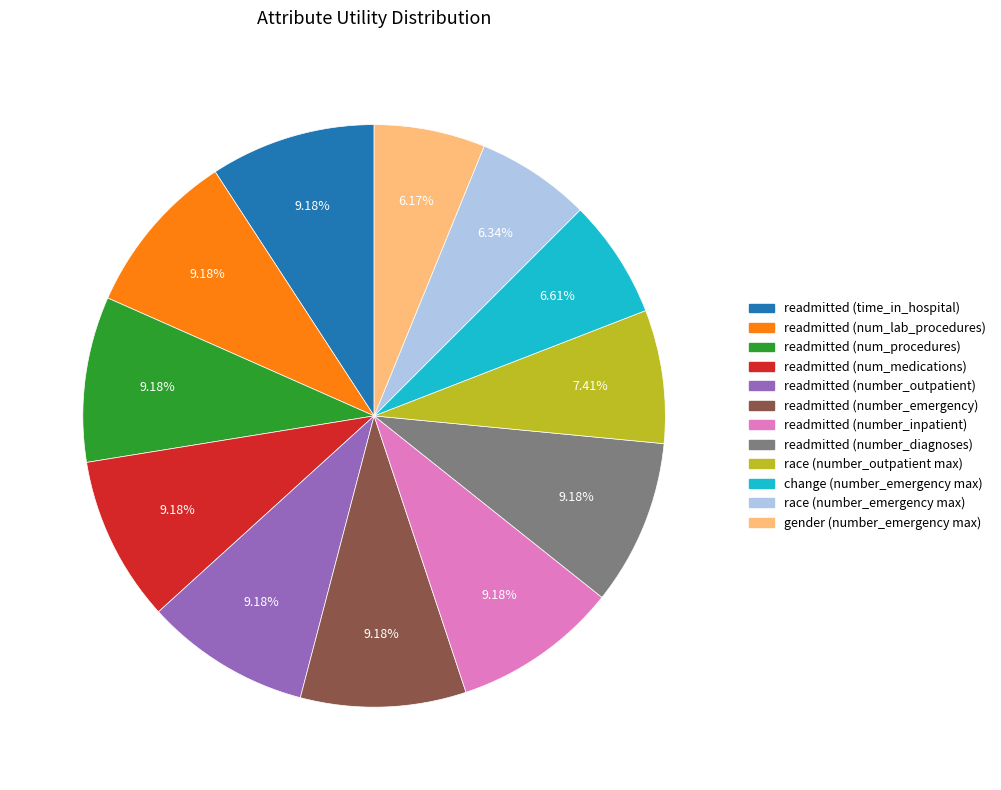

Approximately how many times larger is the value at race (number_outpatient max) compared to readmitted (number_outpatient)?

0.8